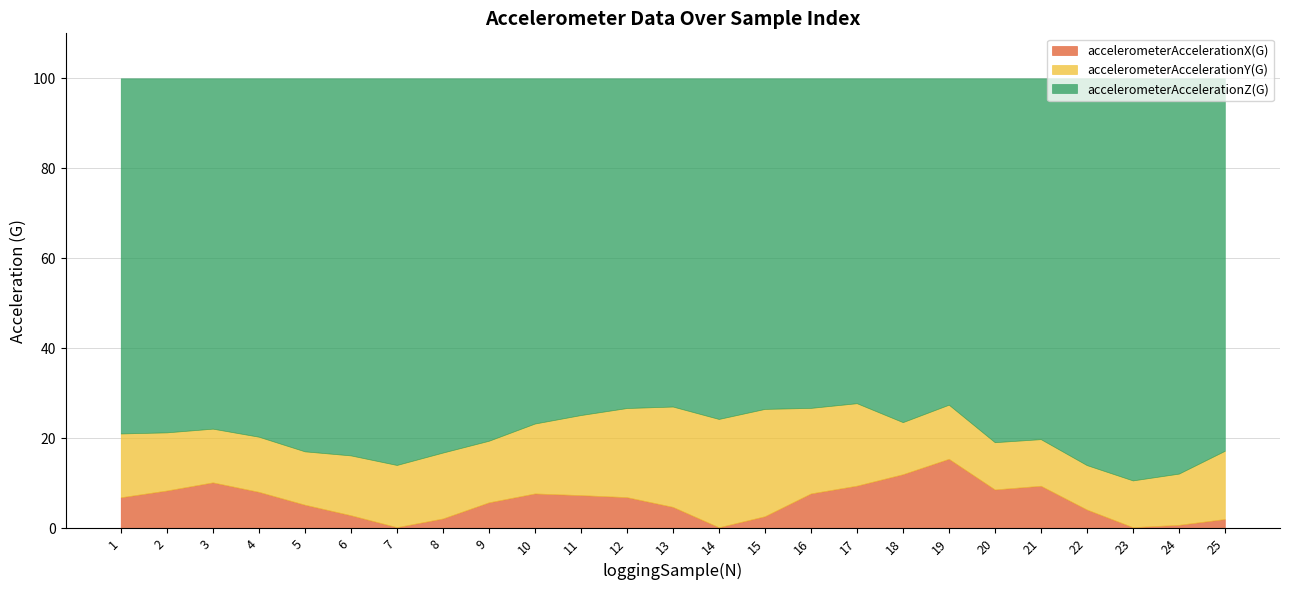

The accelerometerAccelerationZ(G) series shows -1.1 at 9. True or false?

True